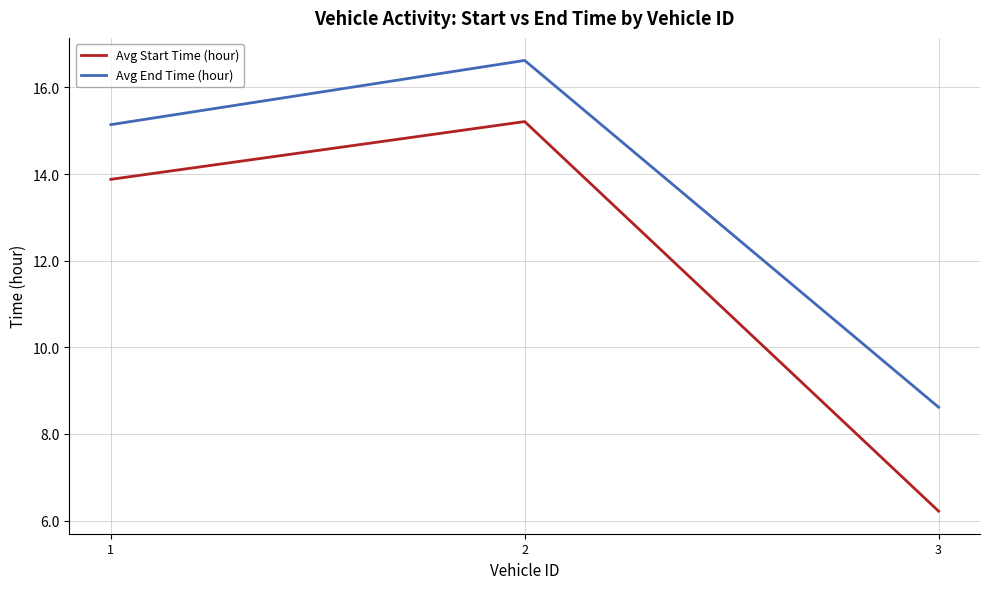

Is the value of Avg End Time (hour) at 1 greater than the value of Avg Start Time (hour) at 1?

Yes